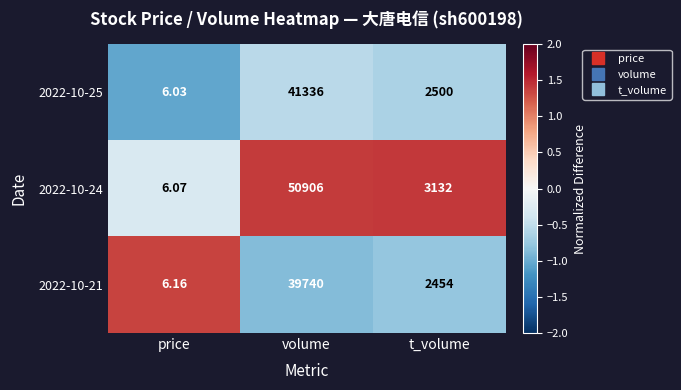

Which category has the highest value across all series?

volume